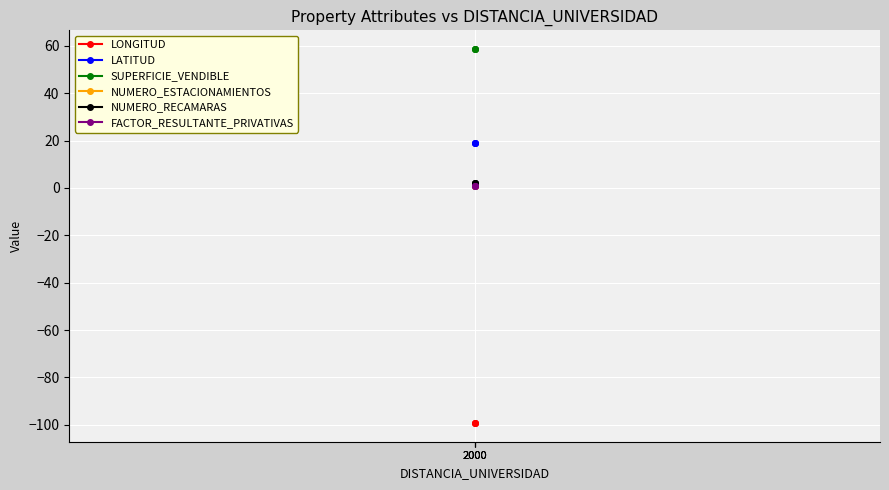

Reading left to right, list all the values displayed in this chart.

LONGITUD: 2000=-99.3	2000=-99.3	2000=-99.3
LATITUD: 2000=19.1	2000=19.1	2000=19.1
SUPERFICIE_VENDIBLE: 2000=58.6	2000=58.6	2000=58.6
NUMERO_ESTACIONAMIENTOS: 2000=1.0	2000=1.0	2000=1.0
NUMERO_RECAMARAS: 2000=2.0	2000=2.0	2000=2.0
FACTOR_RESULTANTE_PRIVATIVAS: 2000=1.0	2000=1.0	2000=1.0